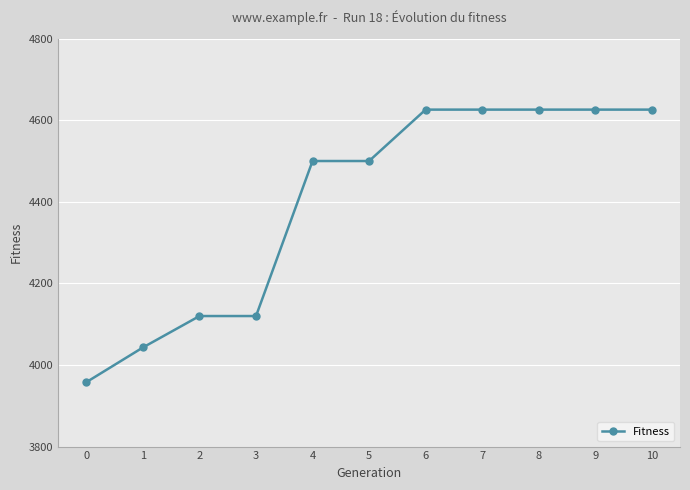

Does the chart display data point markers on the line(s)?

Yes